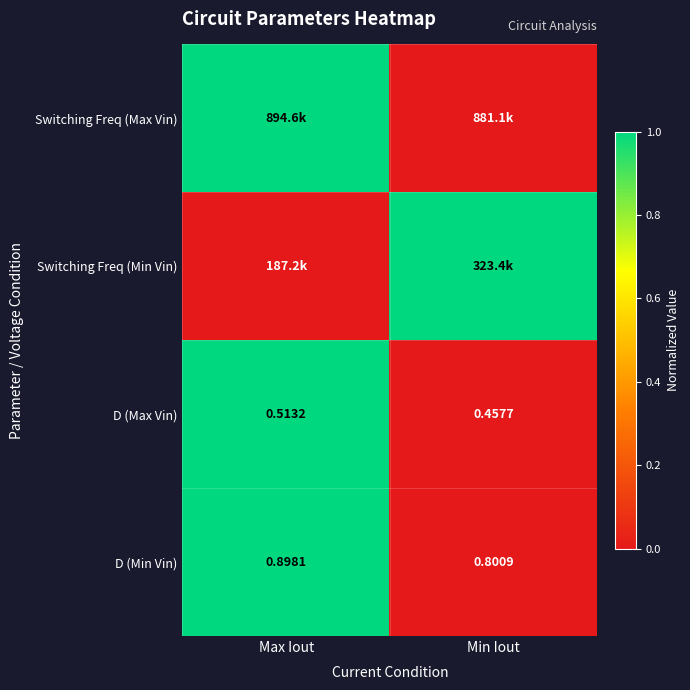

The value of D (Max Vin) at Min Iout is 0. True or false?

True